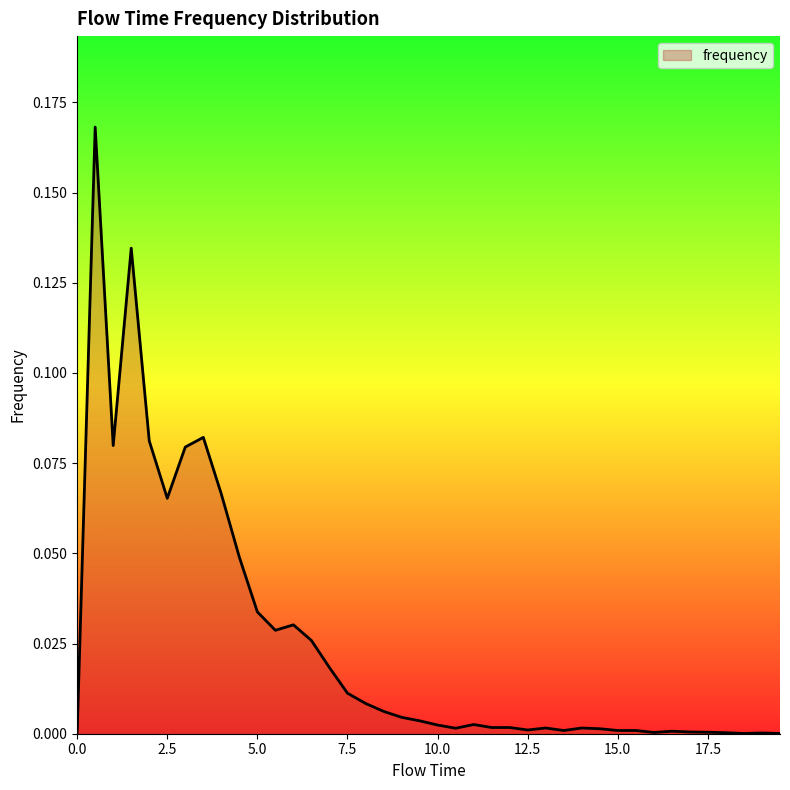

Does the chart display data point markers on the line(s)?

No